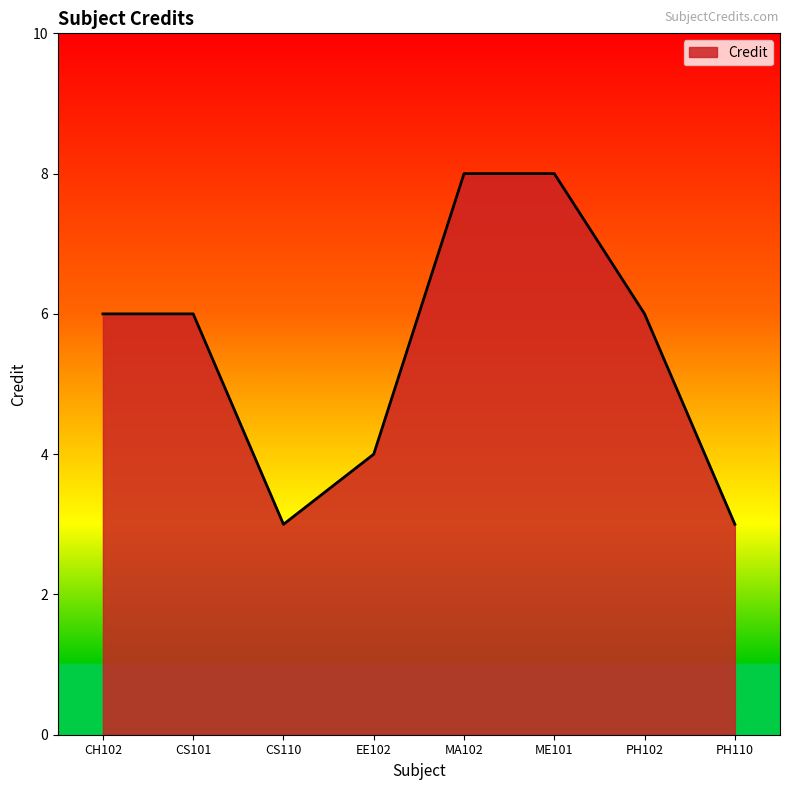

What is the change in value from EE102 to PH110?

-1